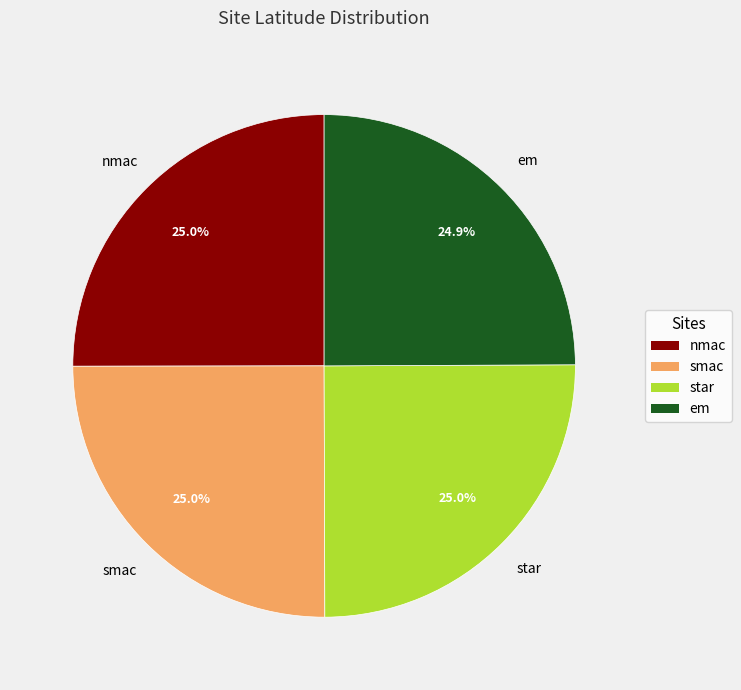

Do nmac and em together represent more than half of the pie?

No